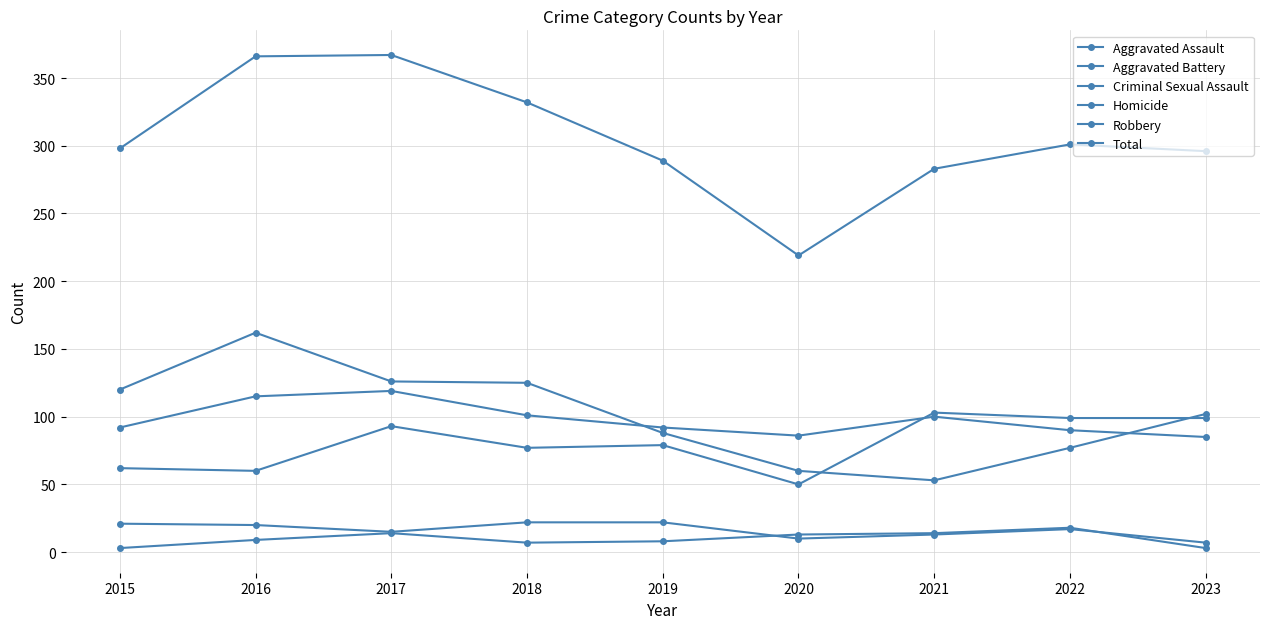

How many data points in Total are less than 298?

4